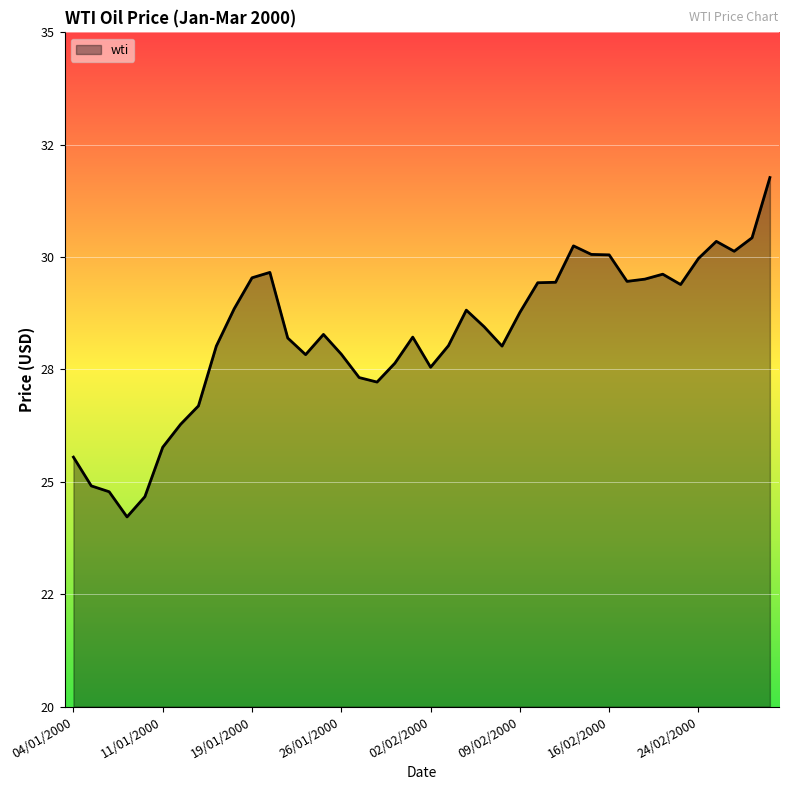

Reading right to left, what are all the values shown in this chart?

31.8	30.4	30.1	30.4	30.0	29.4	29.6	29.5	29.5	30.1	30.1	30.2	29.4	29.4	28.8	28.0	28.4	28.8	28.0	27.6	28.2	27.6	27.2	27.3	27.8	28.3	27.8	28.2	29.7	29.5	28.9	28.0	26.7	26.3	25.8	24.7	24.2	24.8	24.9	25.6